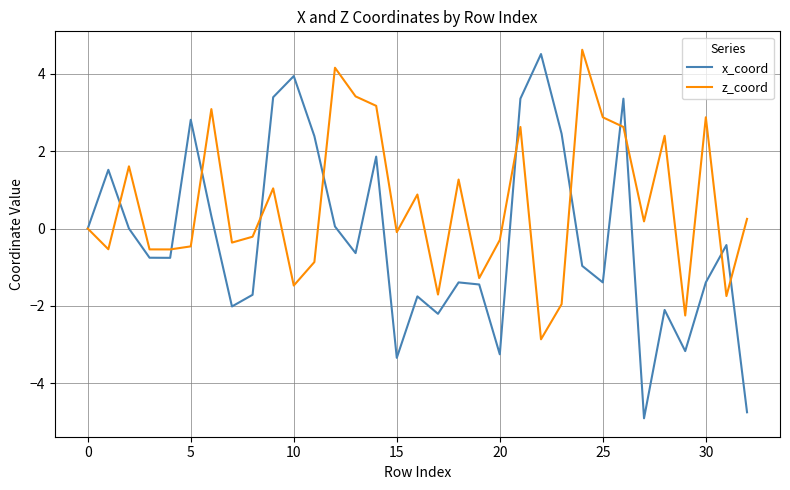

Which series has the largest total across all categories?

z_coord